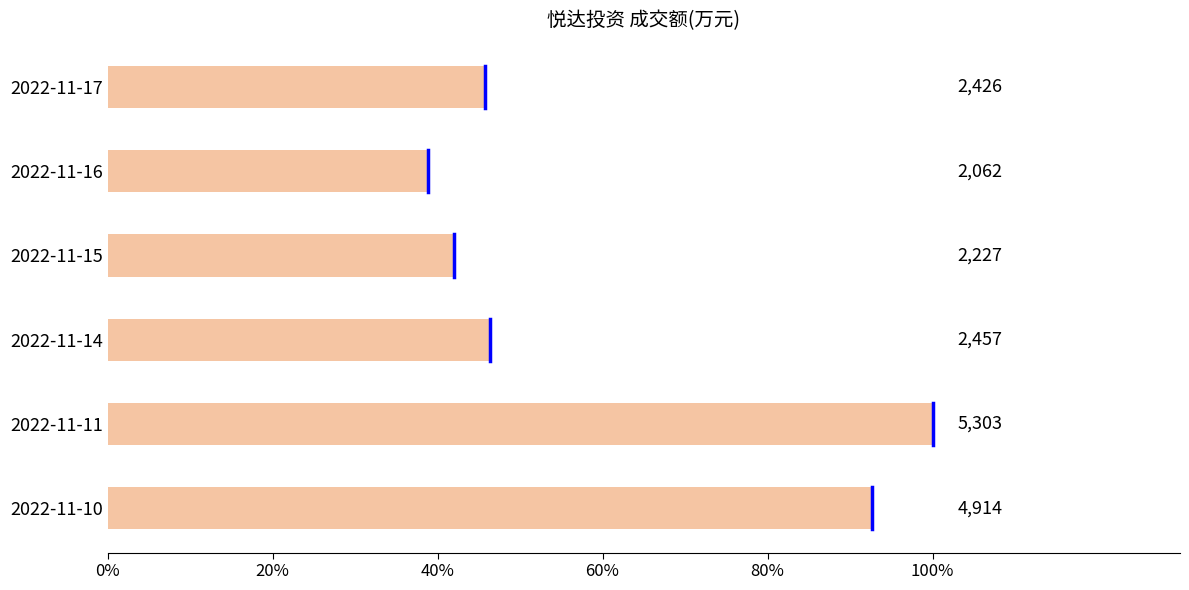

Are the bars horizontal?

Yes